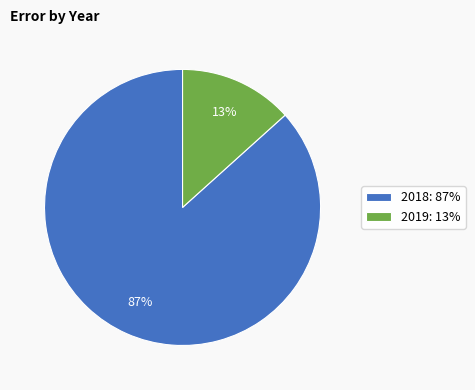

Rank the categories by value from lowest to highest.

2019, 2018